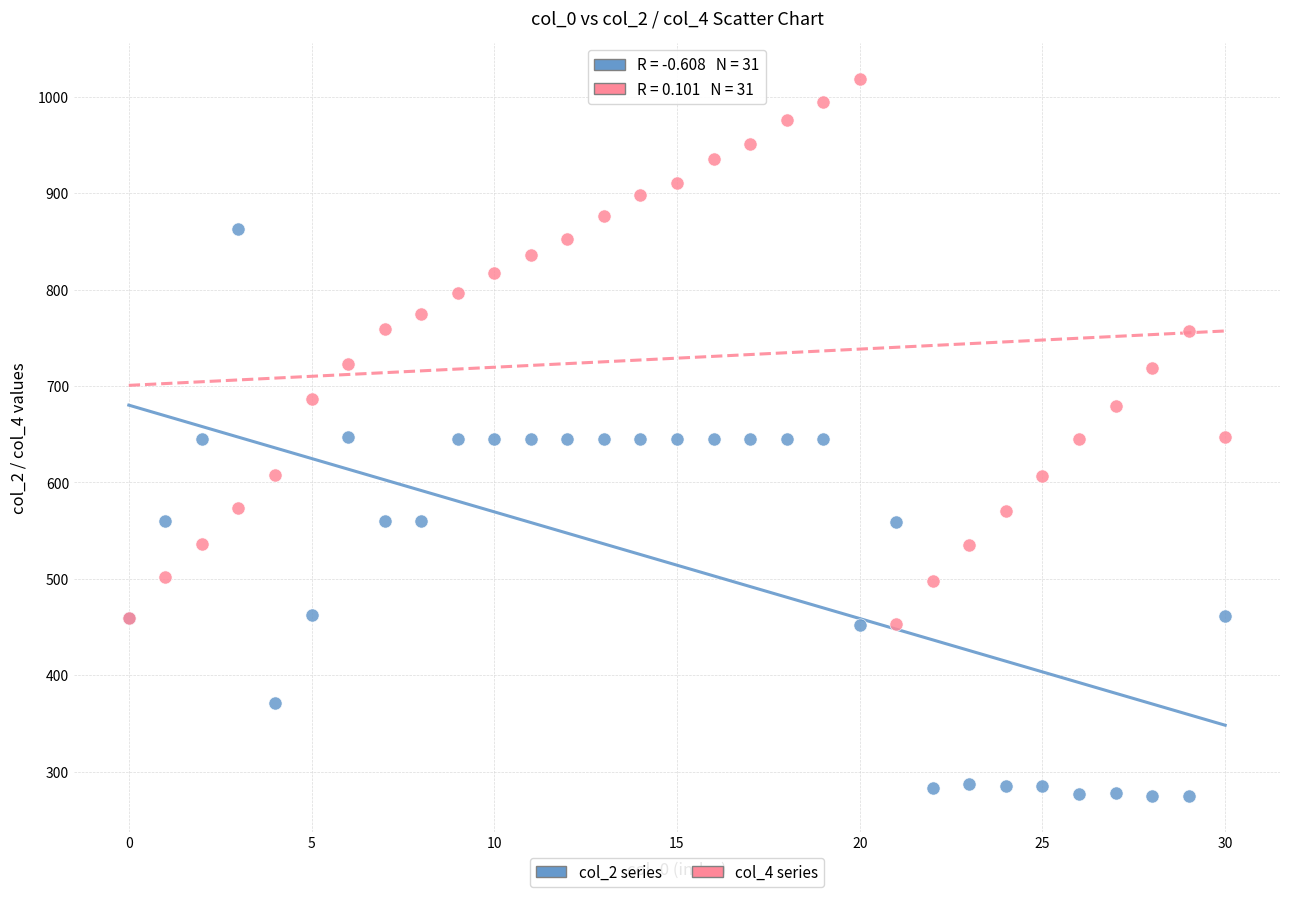

Which series has the largest Y range (max minus min)?

col_2 series